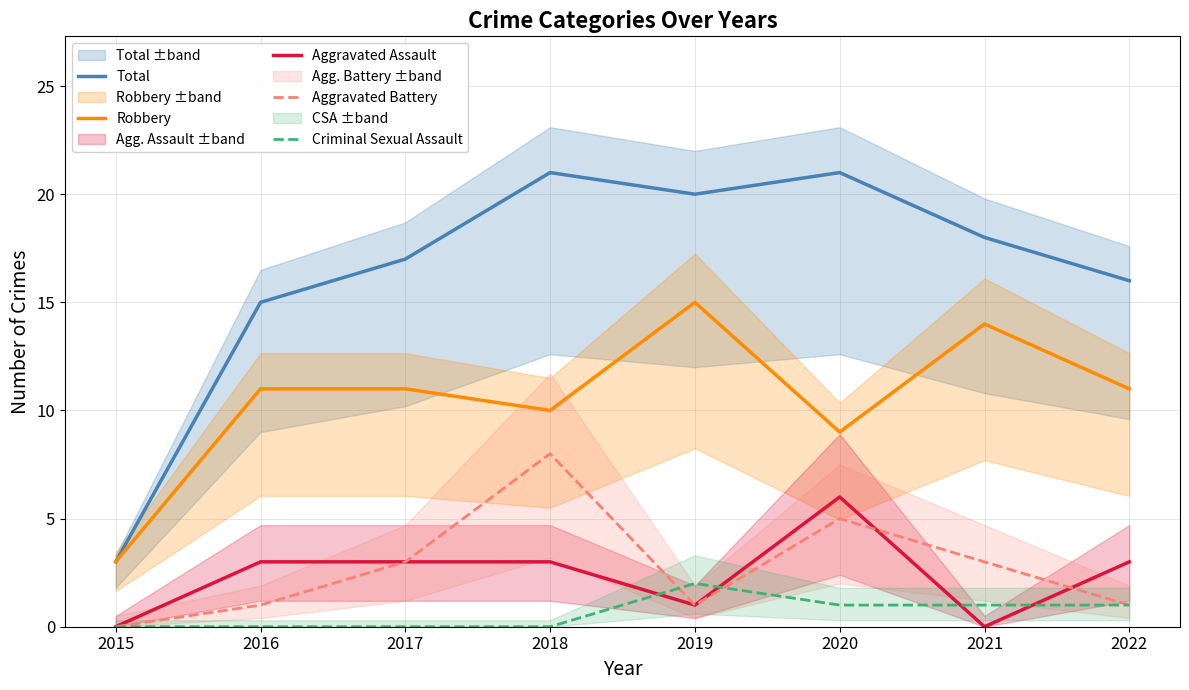

The Aggravated Battery series shows 3 at 2020. True or false?

False